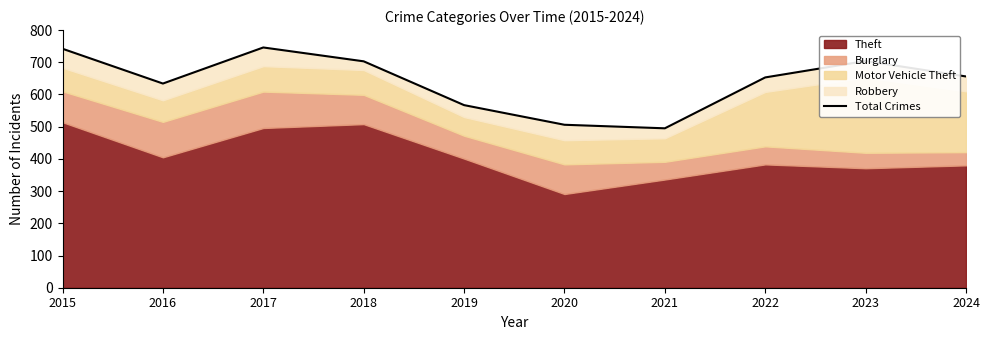

List the labels in order of value, smallest first.

2021, 2020, 2019, 2016, 2022, 2024, 2018, 2023, 2015, 2017